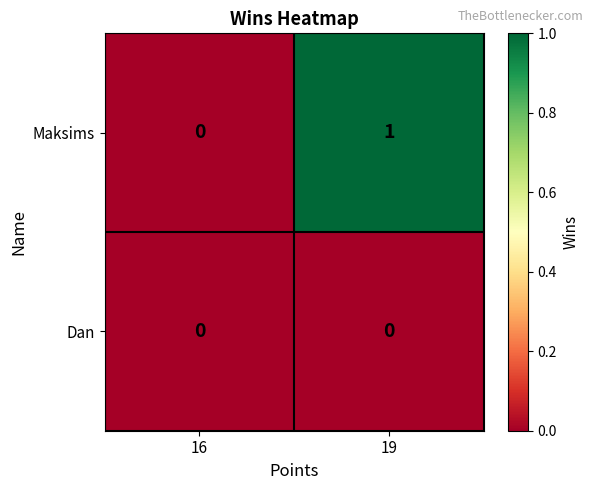

Rank the series by their maximum value, from highest to lowest.

Maksims, Dan